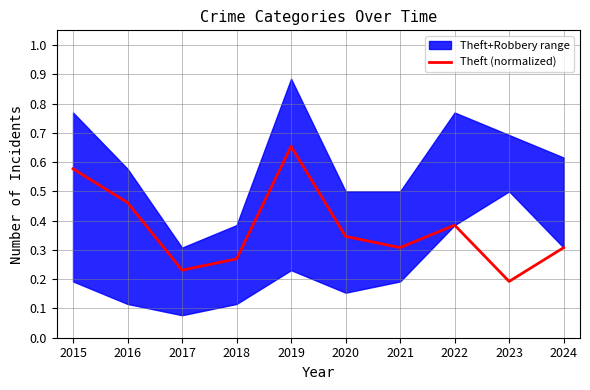

What is the change in value from 2017 to 2021?

+0.1